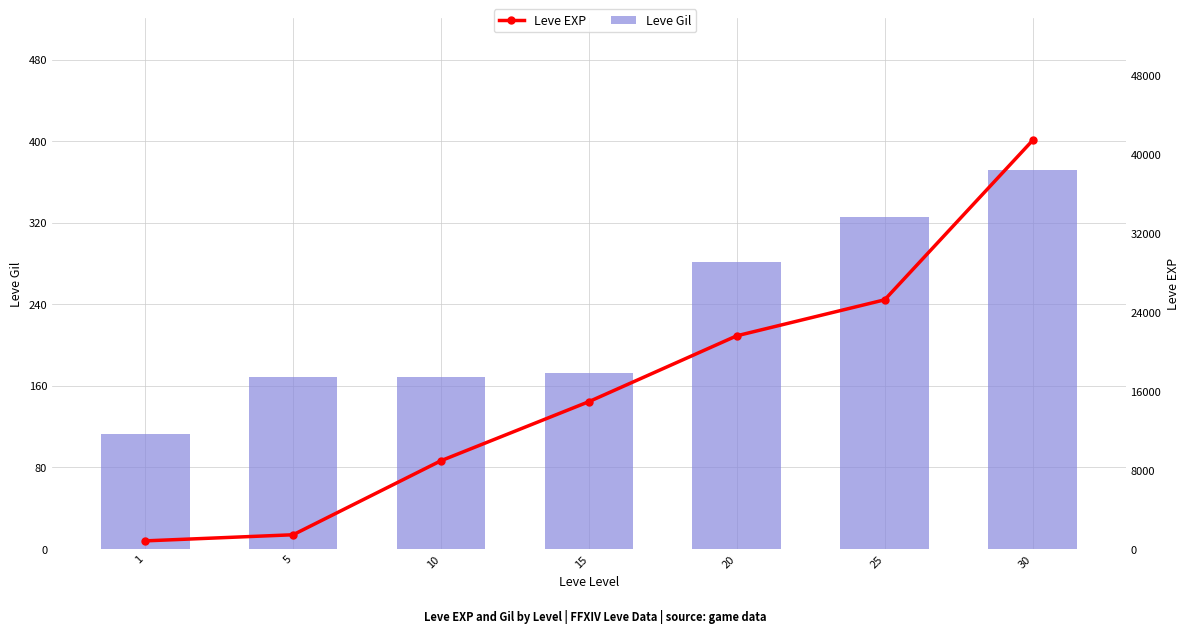

Where does the Leve Gil series first go above 172?

20